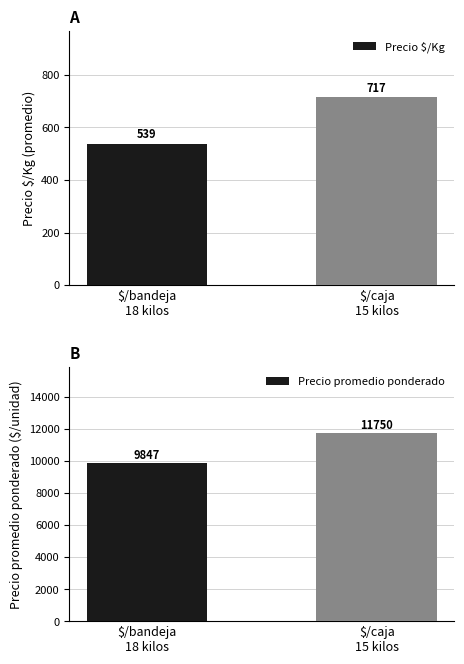

At which label is Precio $/Kg closest to 628?

$/bandeja
18 kilos